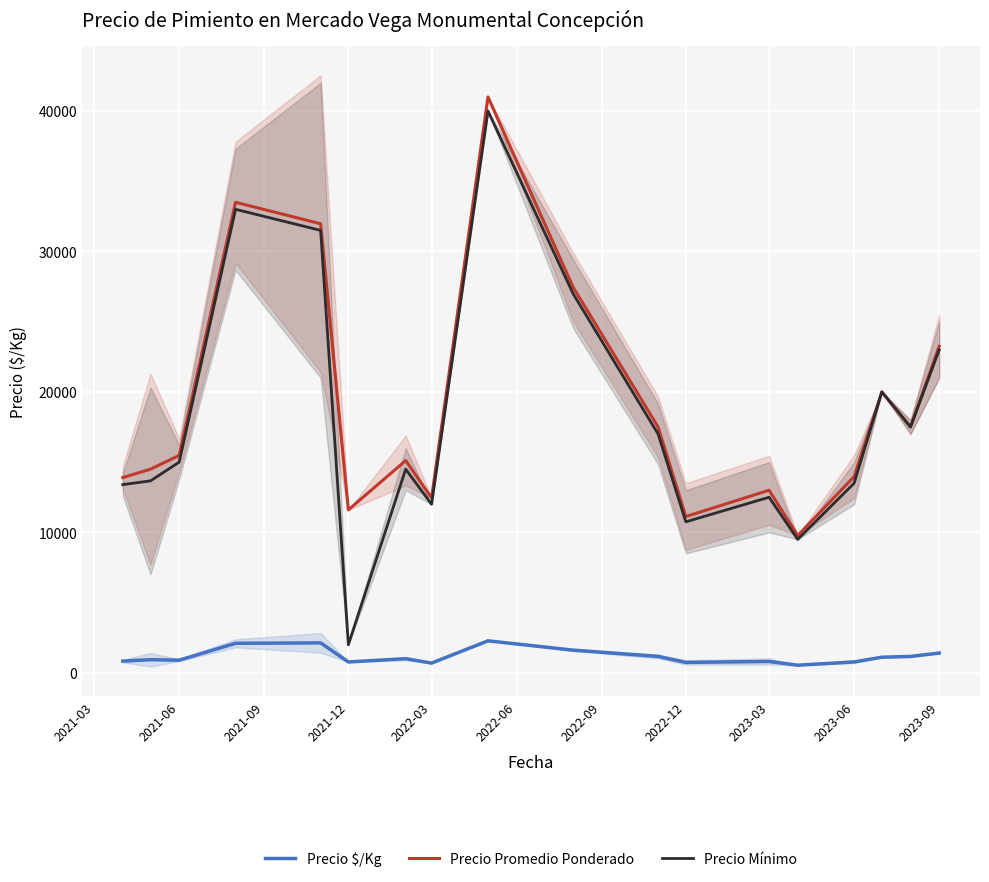

Is the value of Precio Mínimo at 2023-03 greater than the value of Precio $/Kg at 2023-06?

Yes